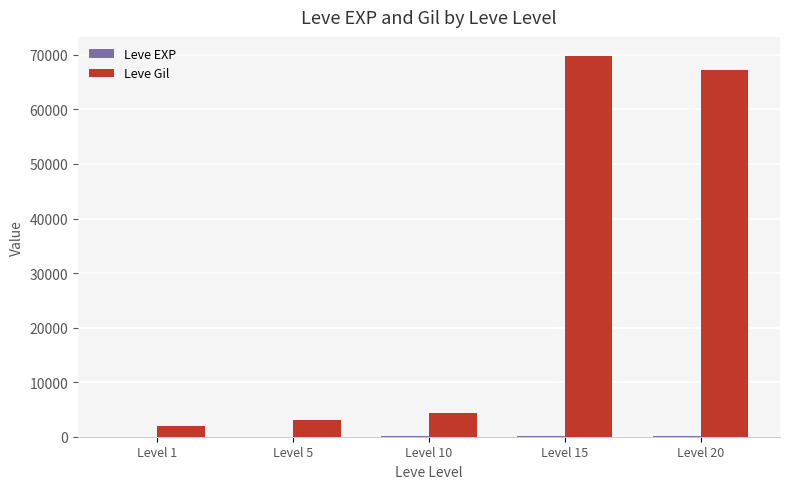

What is the spread (max minus min) of values at Level 15?

69732